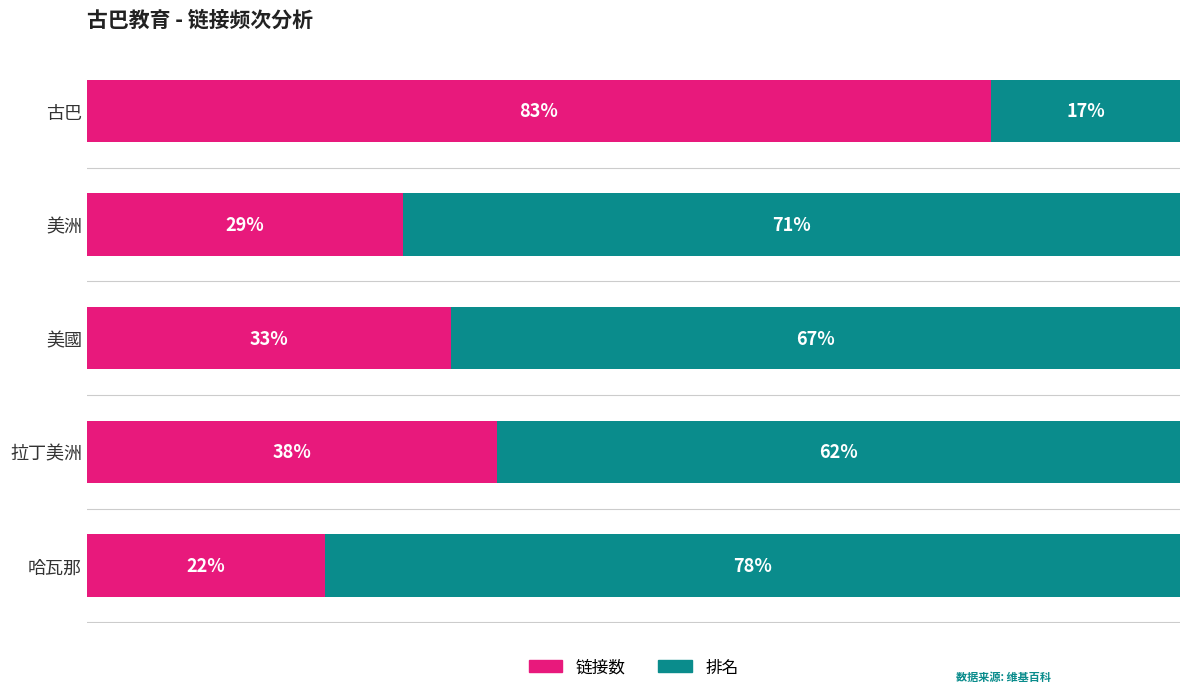

At which label is 链接数 closest to 52?

拉丁美洲